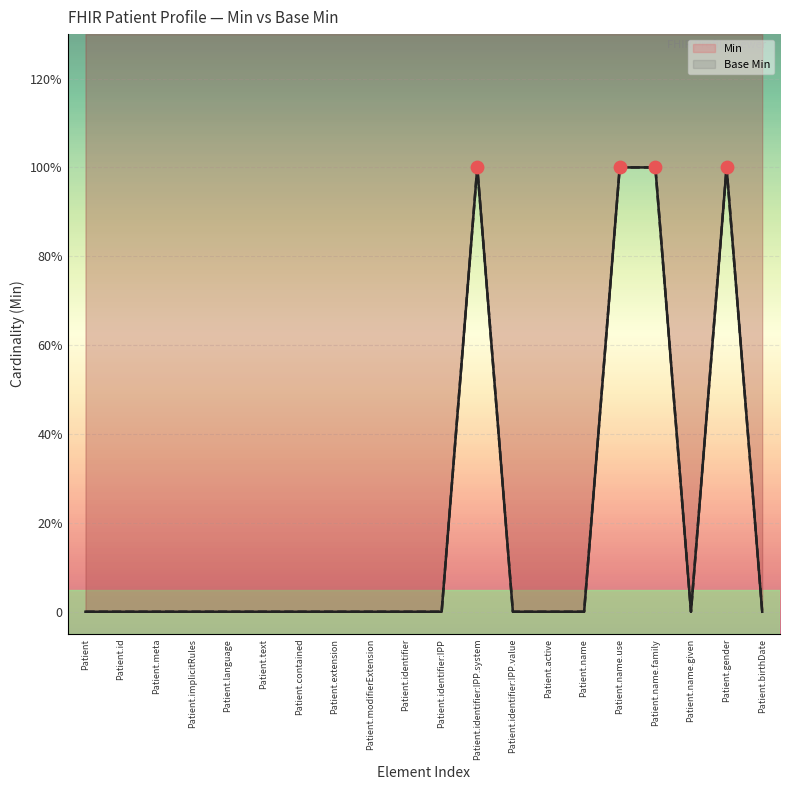

Which series has the widest spread of Y values?

Base Min